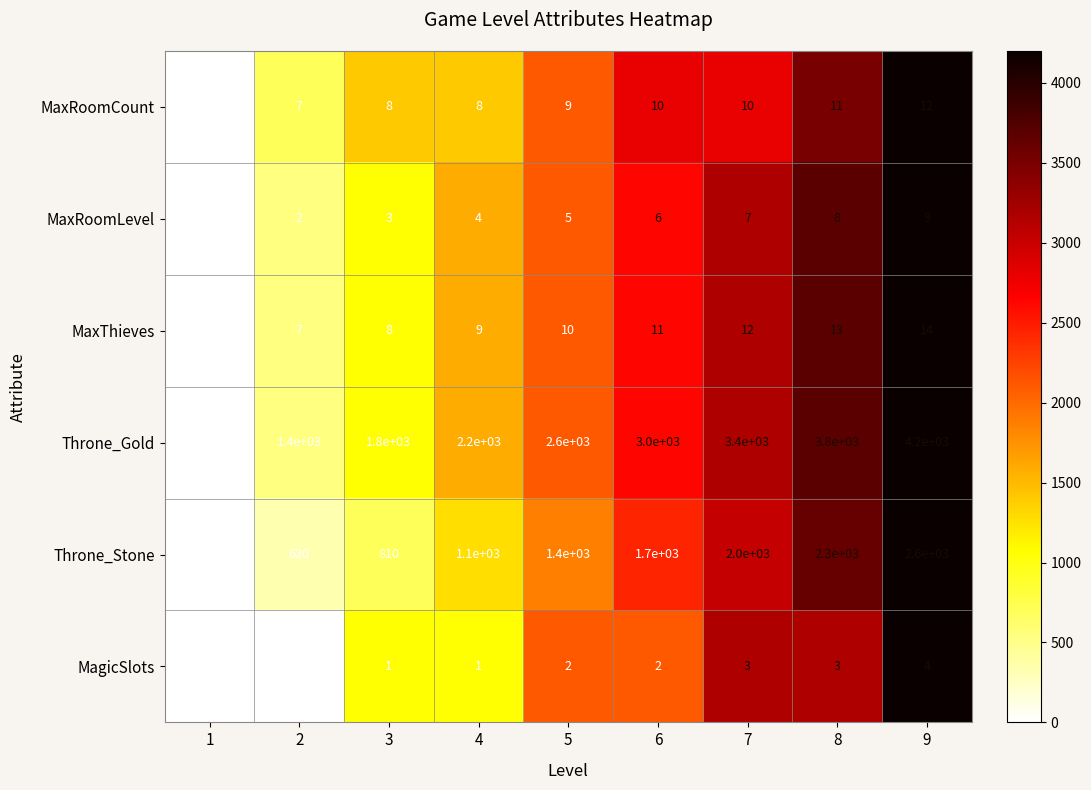

What is the difference between the maximum and minimum values in the Throne_Gold series?

3200